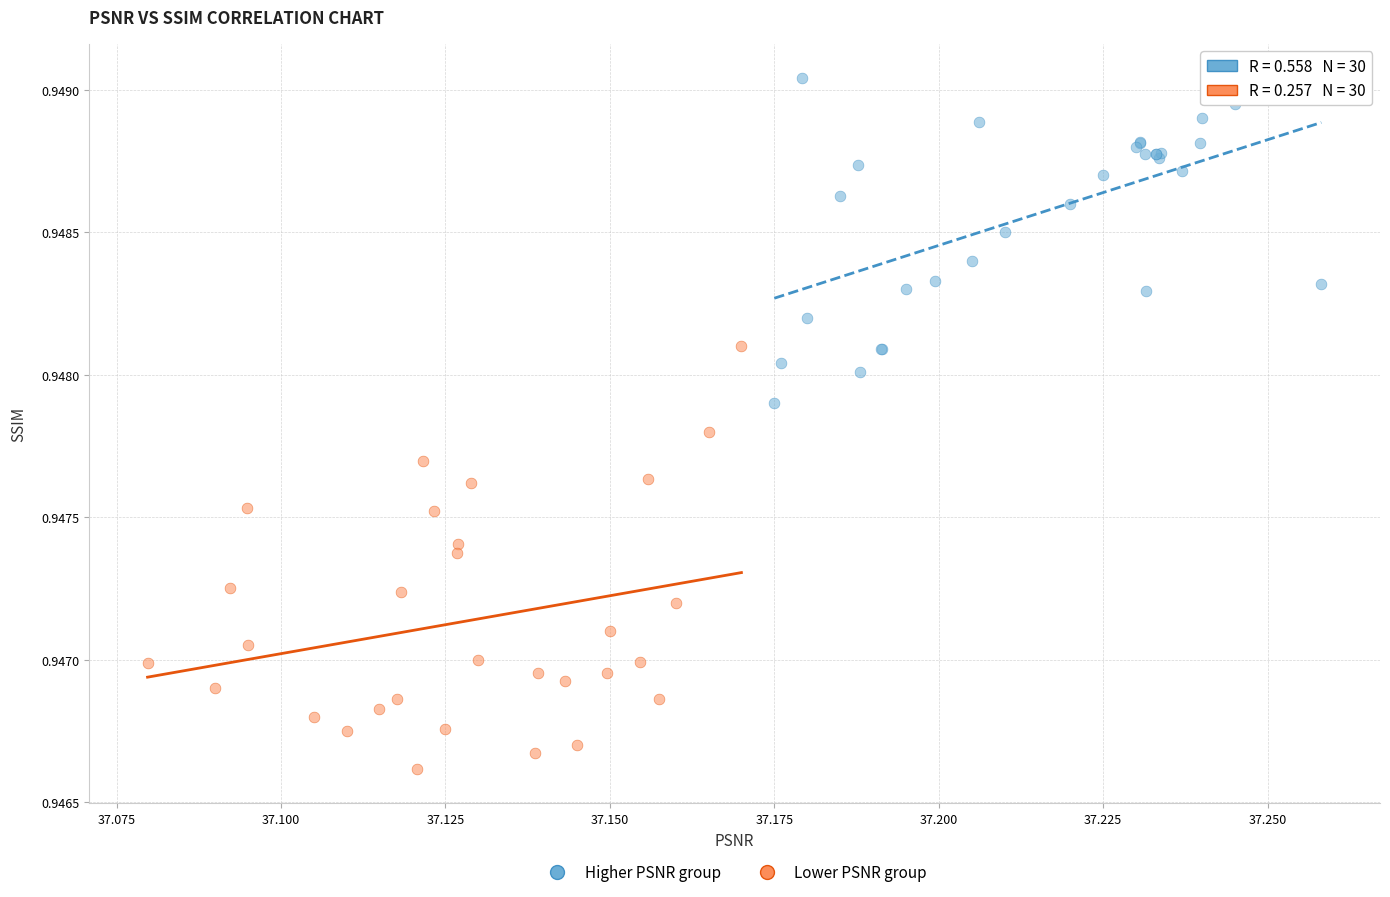

Which series reaches the minimum Y coordinate?

Lower PSNR group